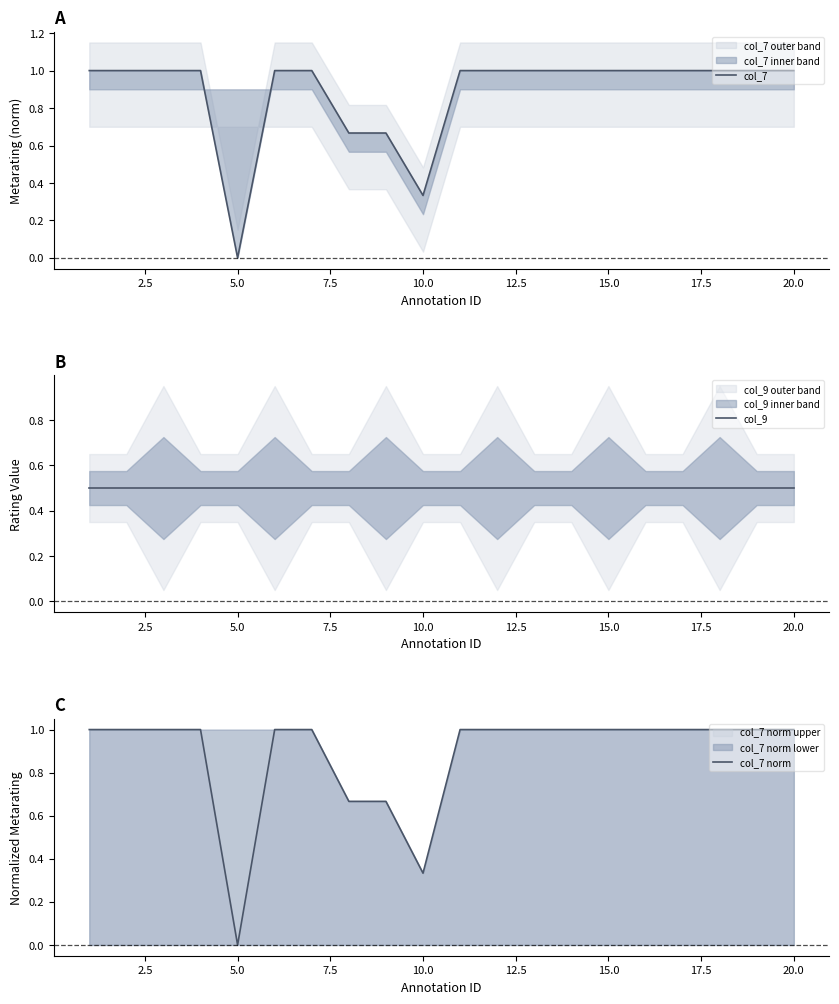

What is the maximum value for col_7 norm upper?

1.0